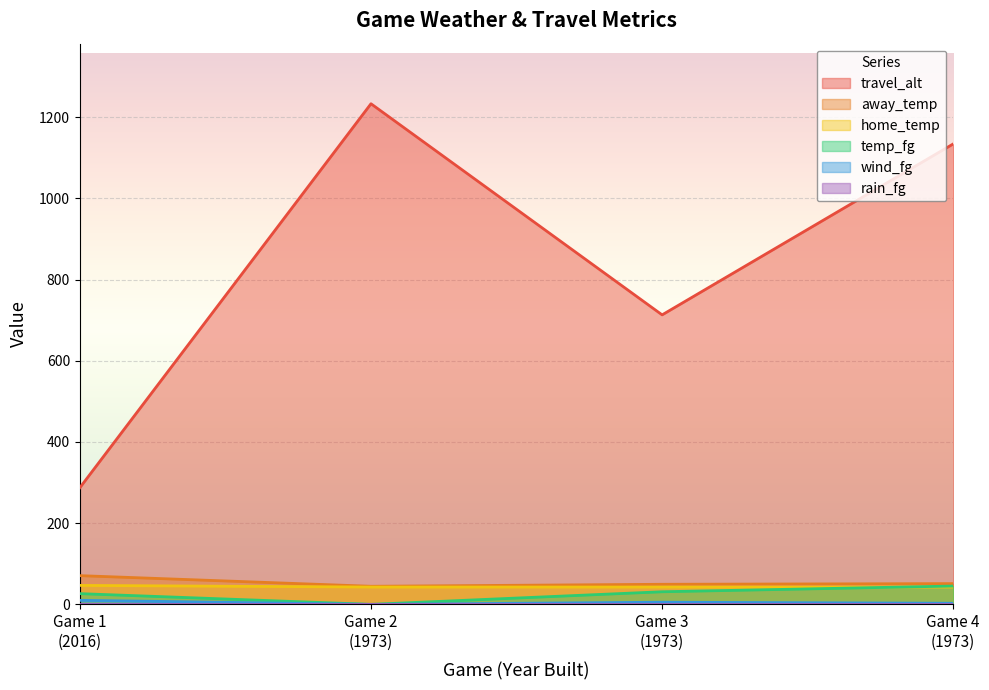

Count the number of categories in the chart.

4